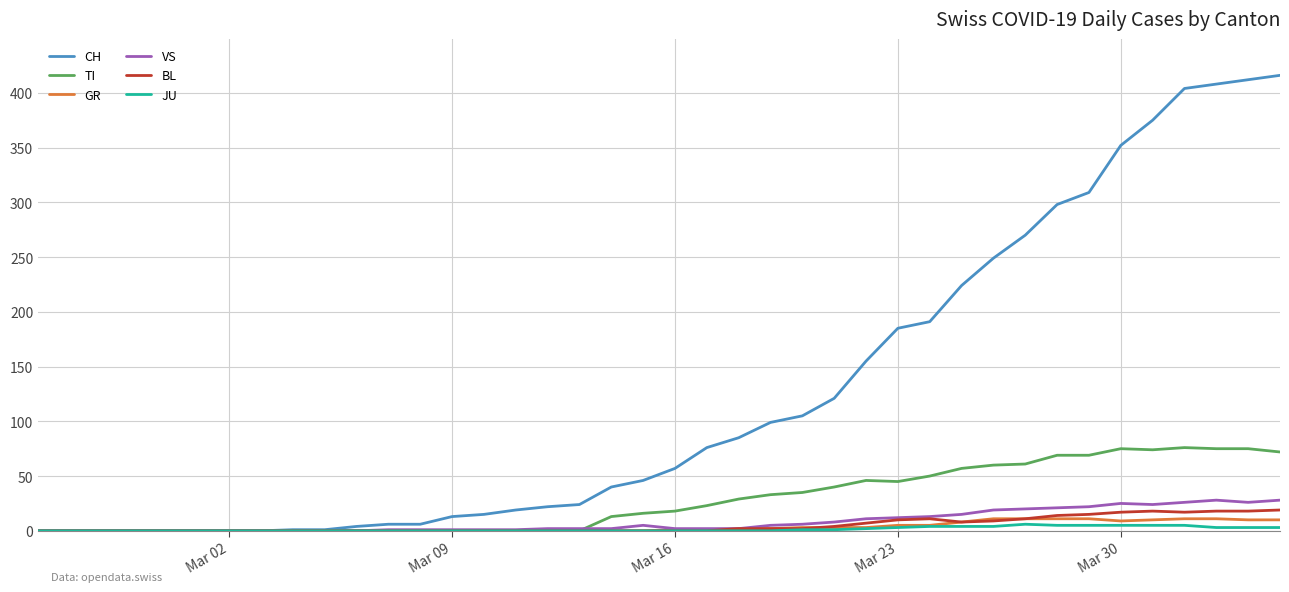

Which series has the largest total across all categories?

CH